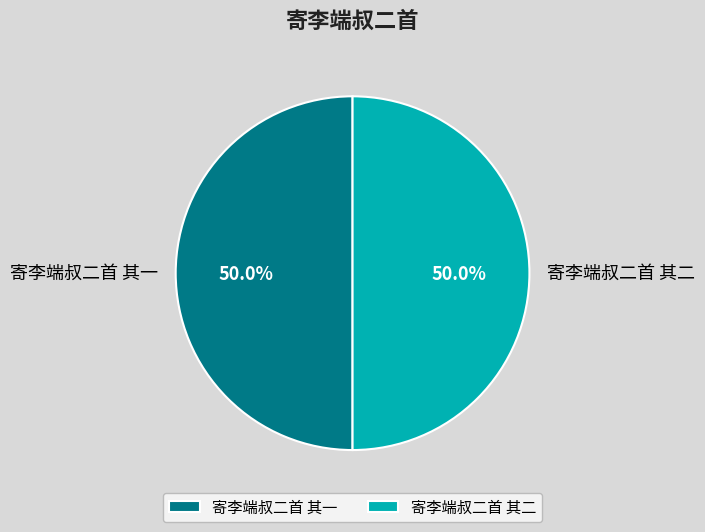

Approximately how many times larger is the value at 寄李端叔二首 其一 compared to 寄李端叔二首 其二?

1.0